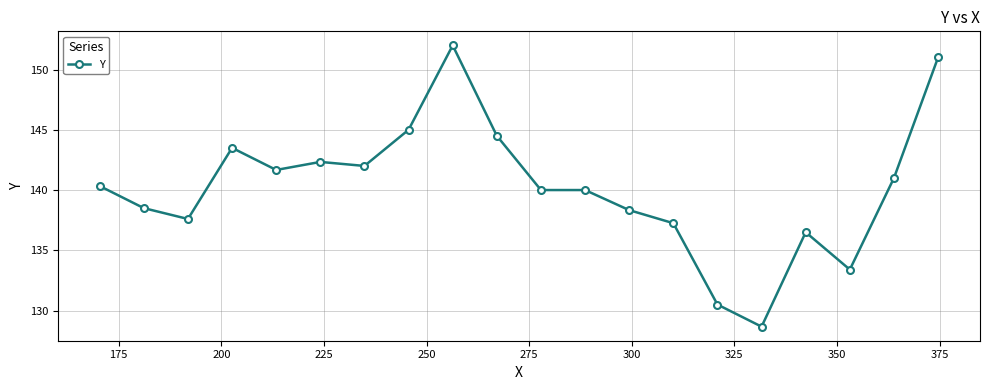

What is the value of the 2nd point from the left?

138.5